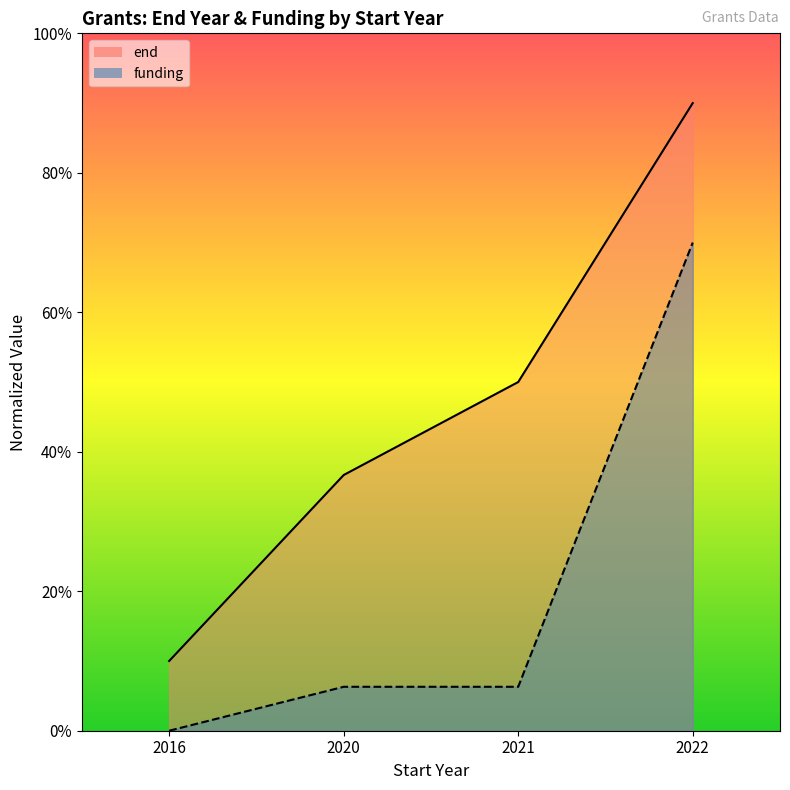

How many lines are shown in the chart?

2